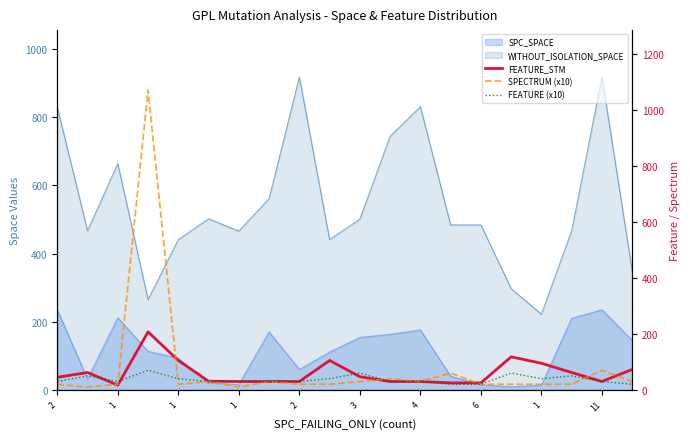

How many times do SPECTRUM (x10) and FEATURE_STM cross each other?

6